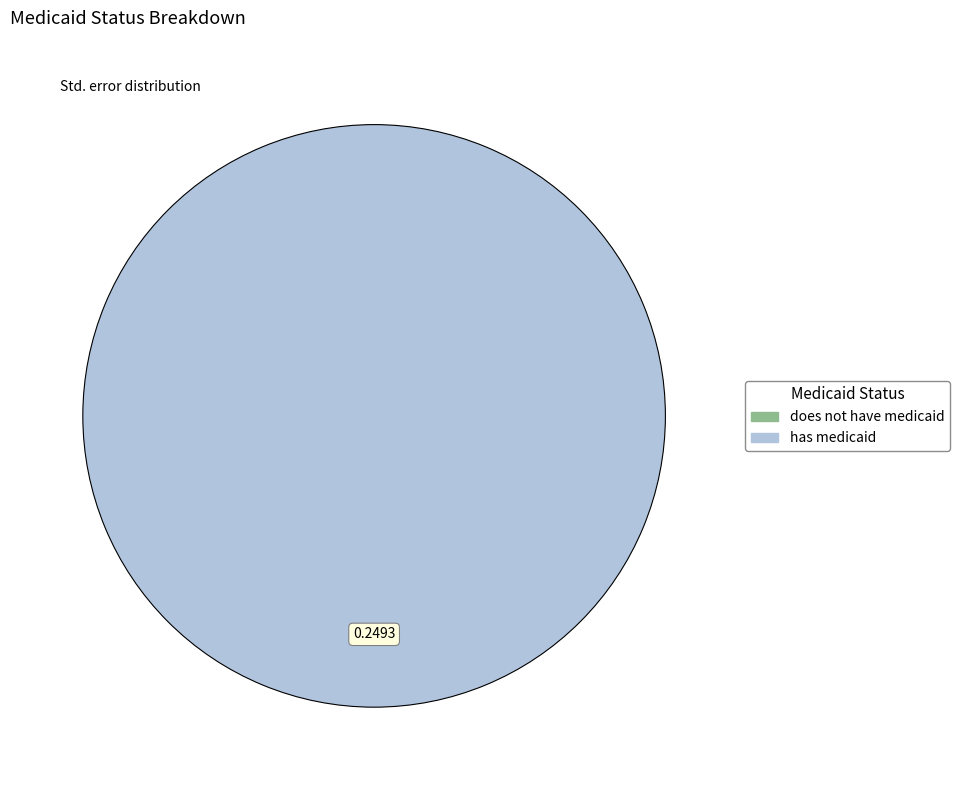

Is does not have medicaid the majority of the pie?

No